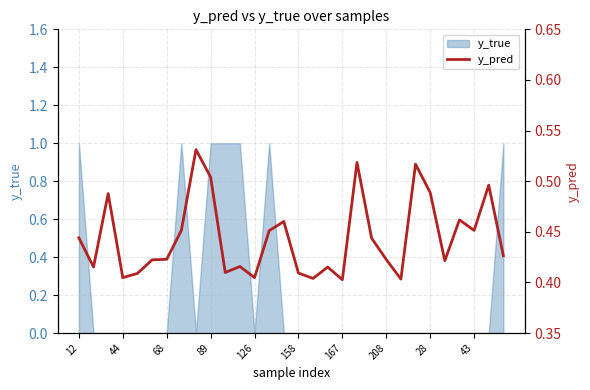

Reading right to left, what are all the values shown in this chart?

0.4	0.5	0.5	0.5	0.4	0.5	0.5	0.4	0.4	0.4	0.5	0.4	0.4	0.4	0.4	0.5	0.5	0.4	0.4	0.4	0.5	0.5	0.5	0.4	0.4	0.4	0.4	0.5	0.4	0.4